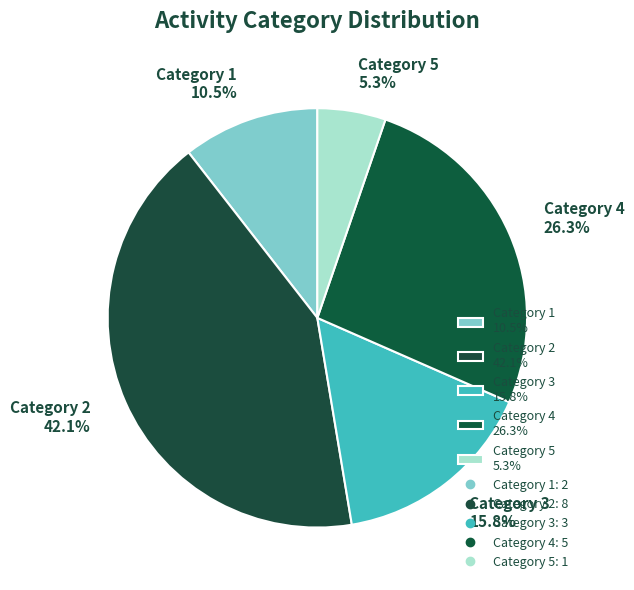

Rank the categories by value from lowest to highest.

Category 5 5.3%, Category 1 10.5%, Category 3 15.8%, Category 4 26.3%, Category 2 42.1%